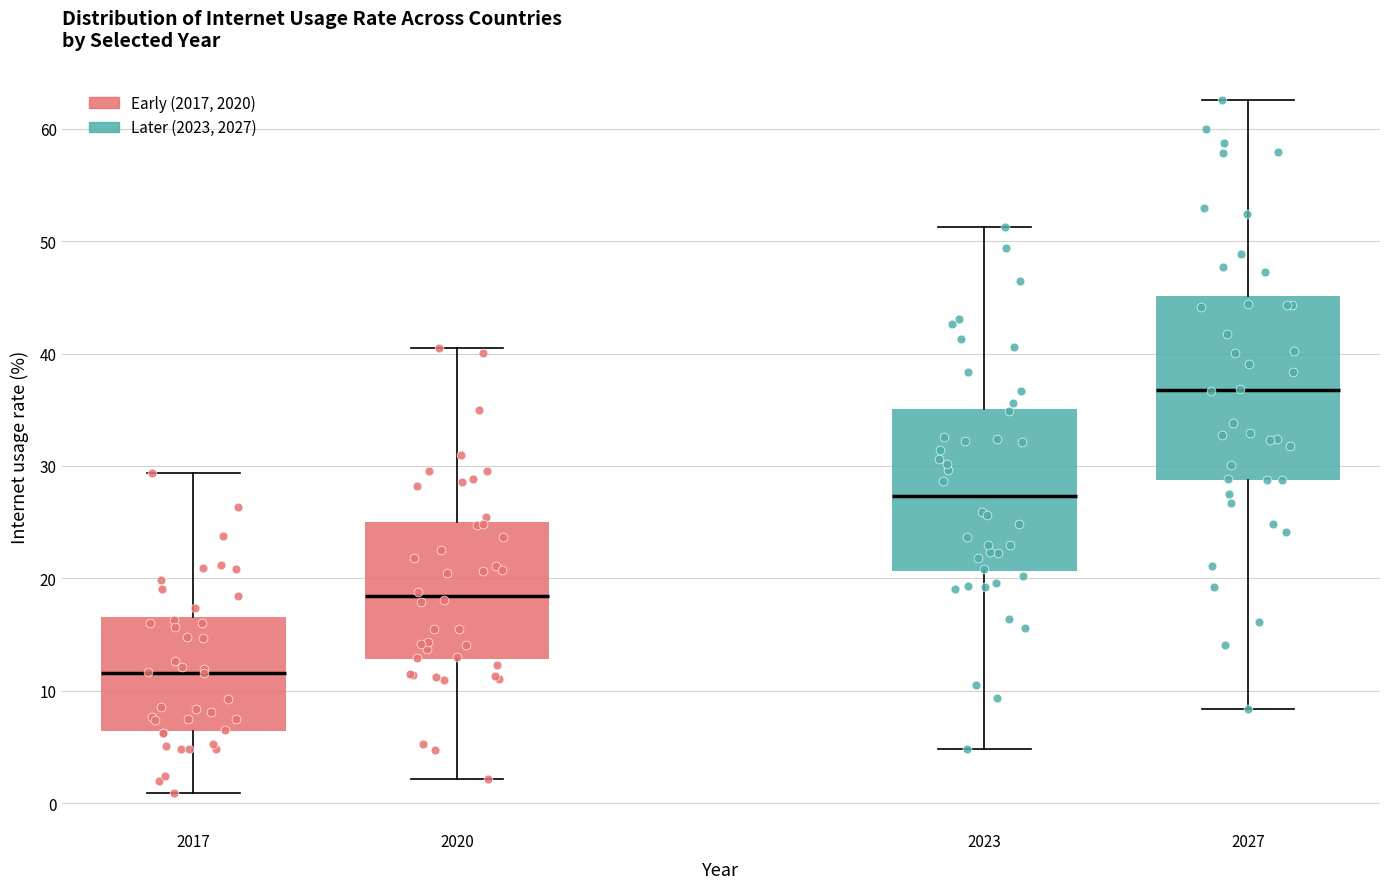

Comparing the boxes themselves (not the whiskers), which one is the tallest?

2027